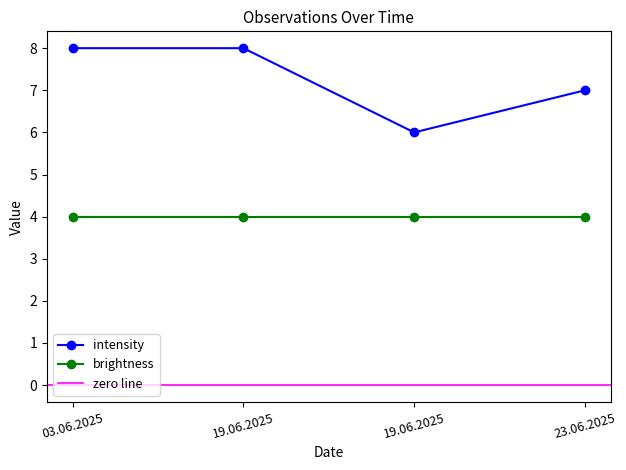

List the labels in order of value, smallest first.

19.06.2025, 23.06.2025, 03.06.2025, 19.06.2025